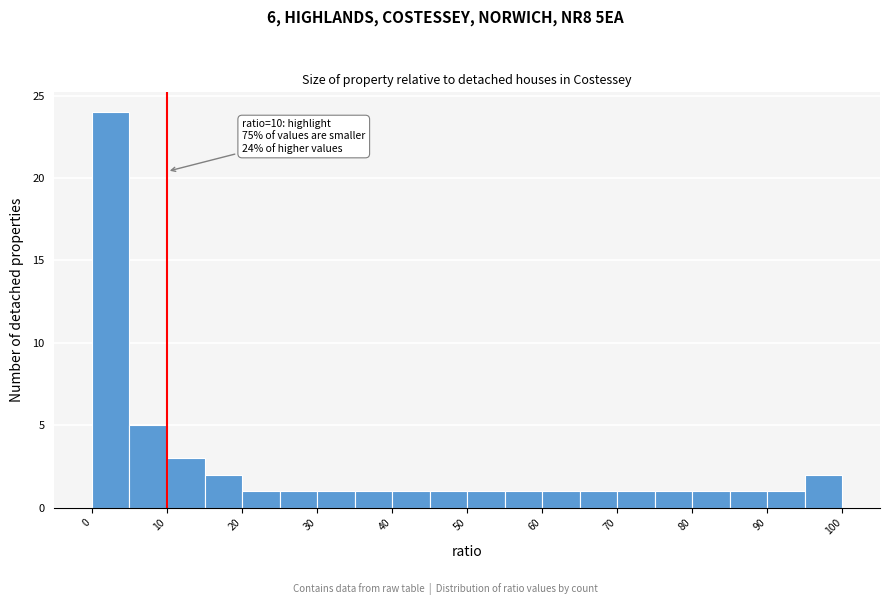

Over which range of the x-axis is the bar tallest?

0 to 5